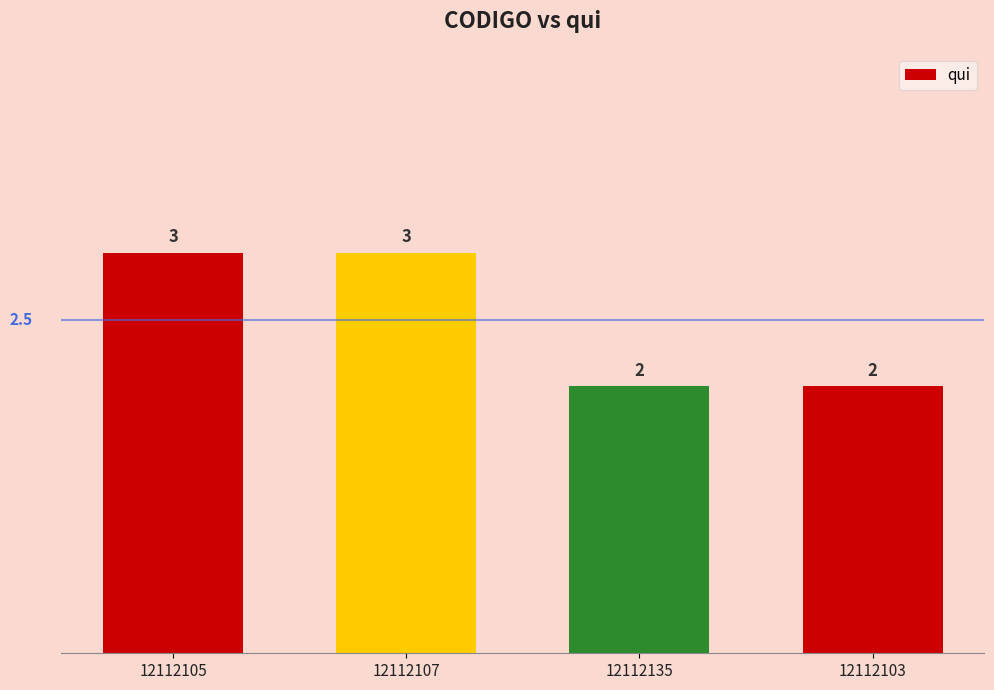

Count the values in the range 2 to 3.

4